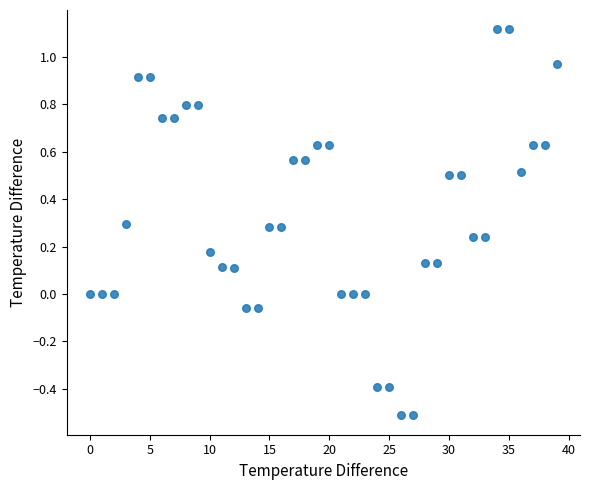

What is the range of Y values (max minus min)?

1.6